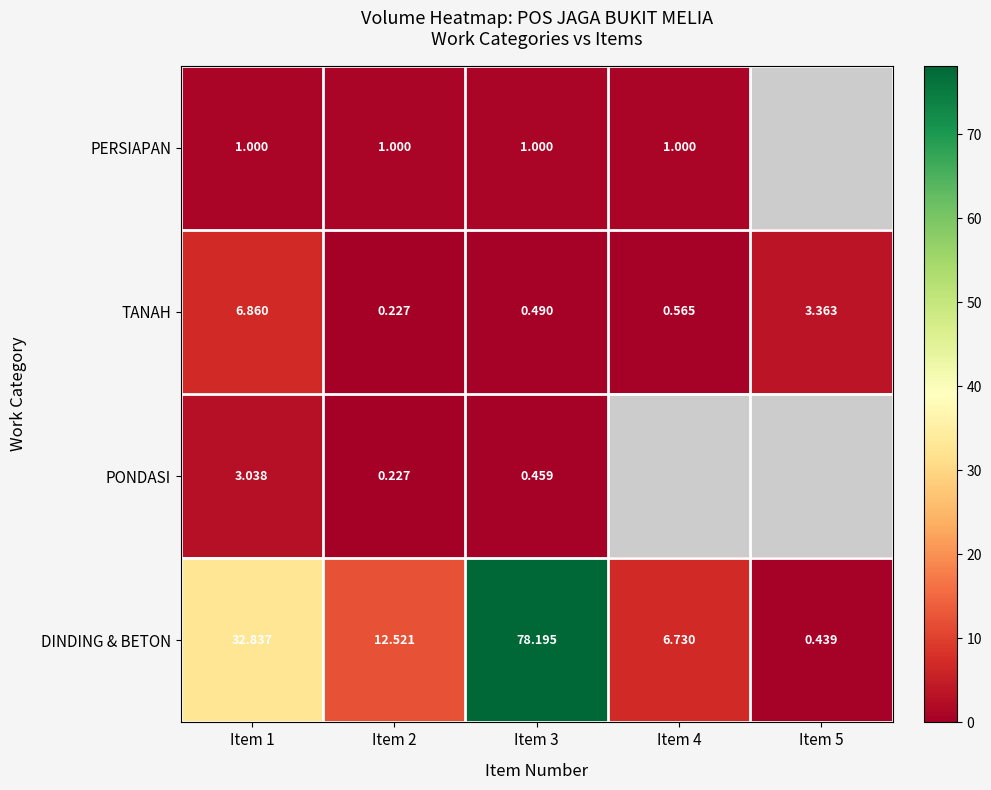

What is the sum of all TANAH values?

11.5